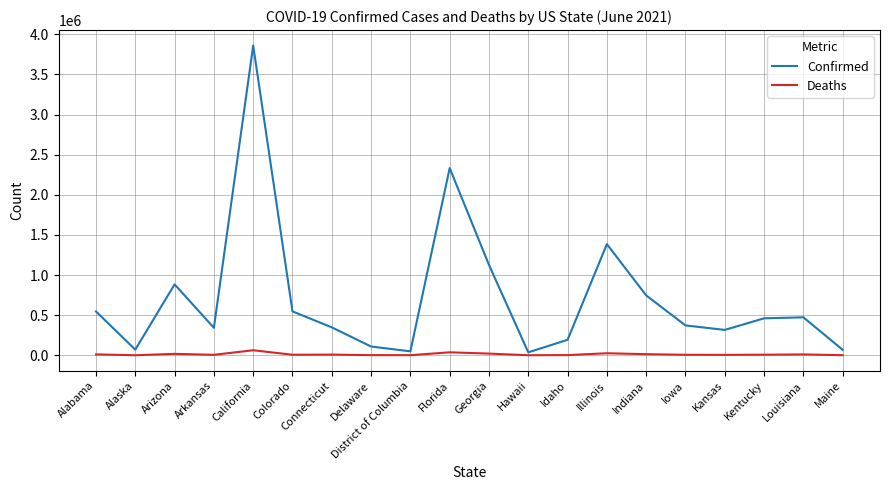

List the series in order of their overall mean, highest first.

Confirmed, Deaths